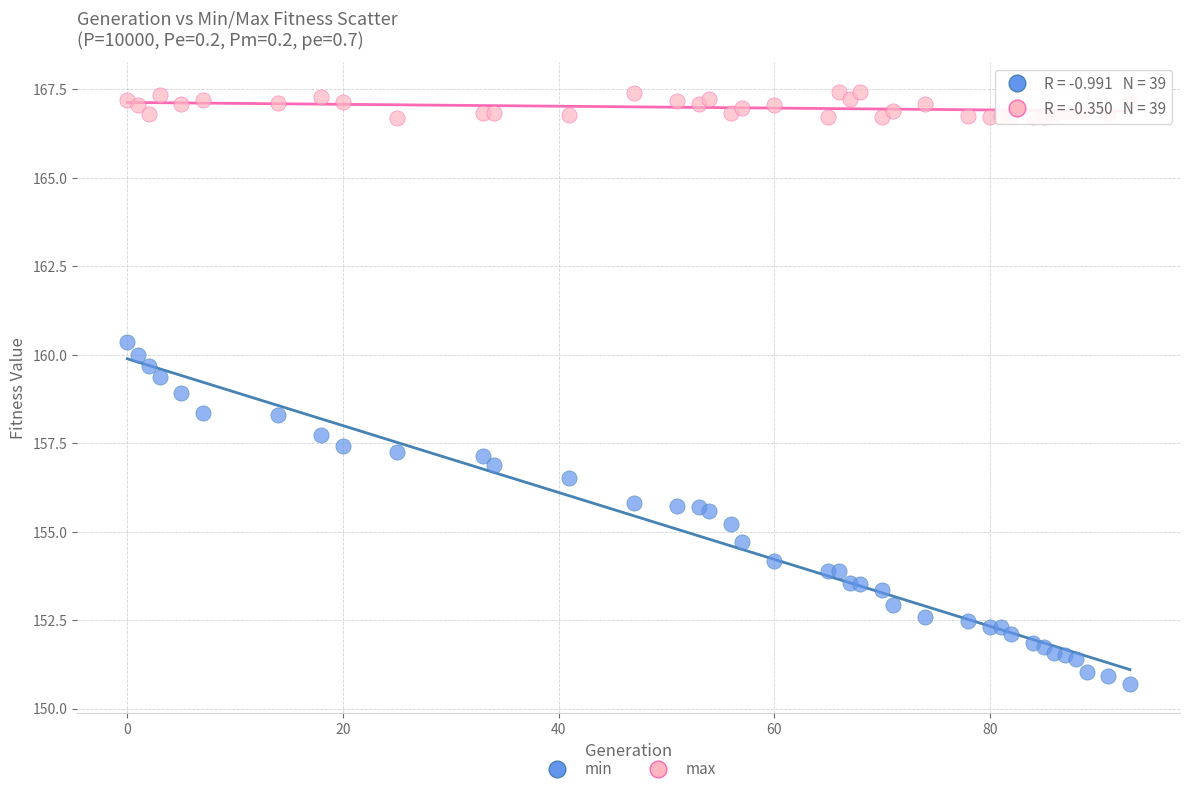

Which series has the widest spread of Y values?

min